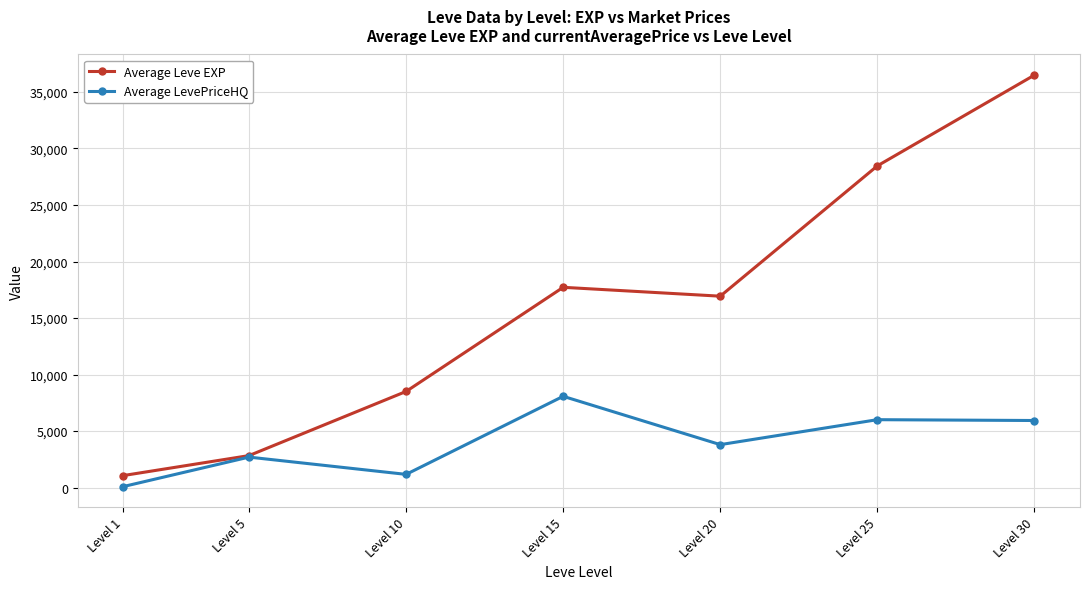

What is the value of the Average LevePriceHQ point at the 4th from the left?

8074